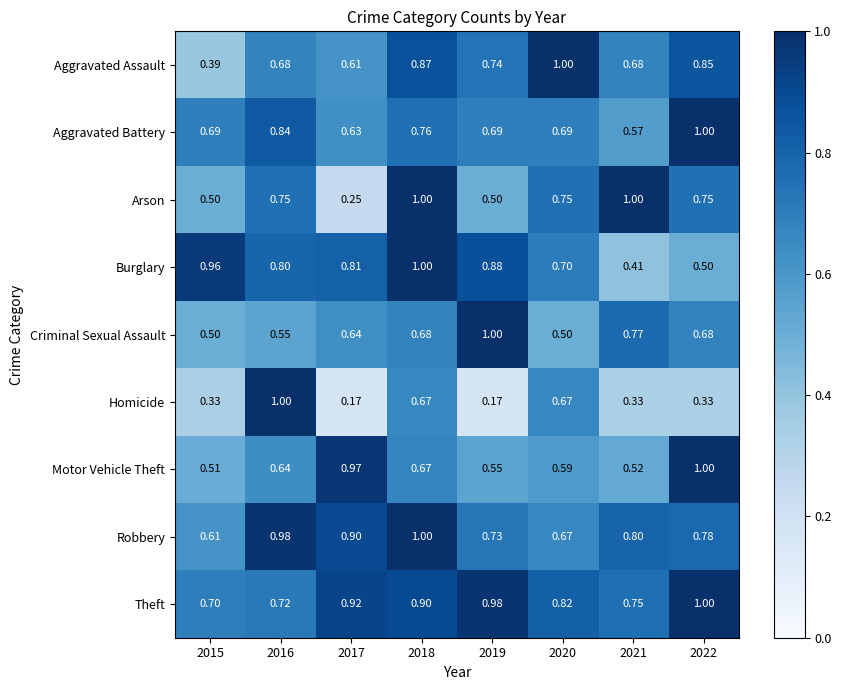

Is the value of Criminal Sexual Assault at 2018 greater than the value of Burglary at 2022?

Yes